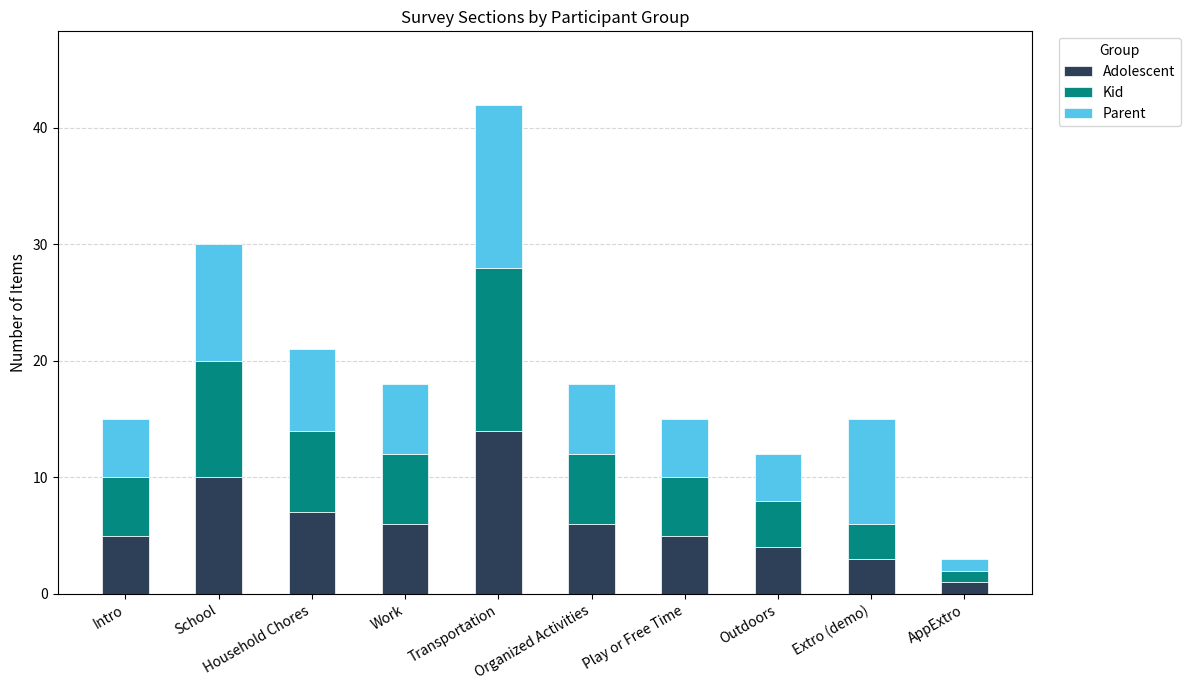

Is it true that Adolescent equals 4 at Transportation?

False